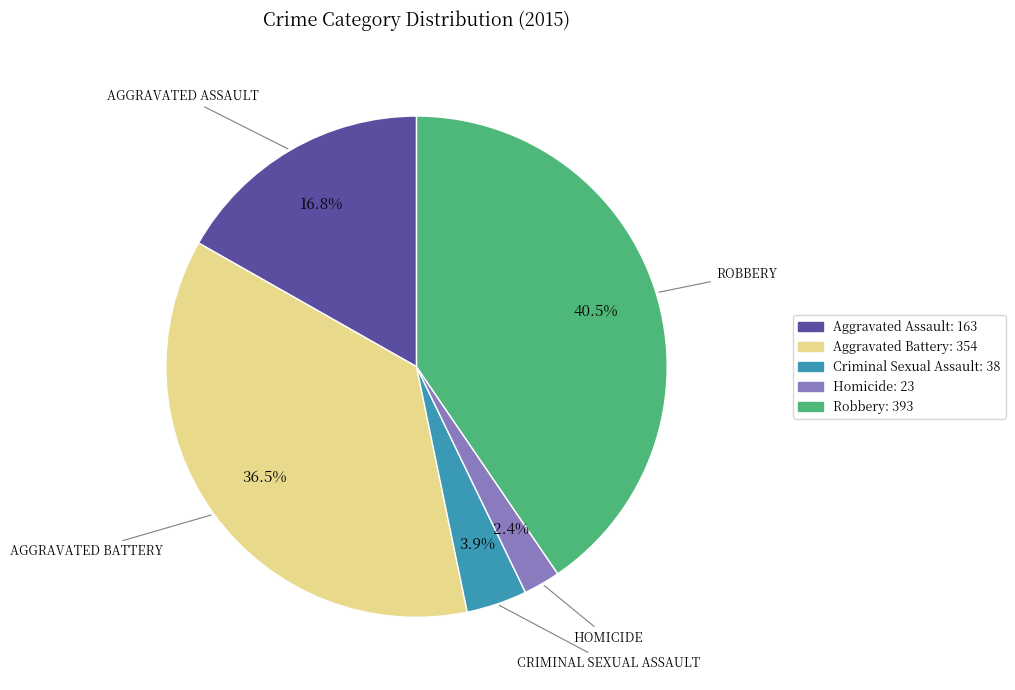

What portion of the pie excludes Aggravated Assault?

83.2%